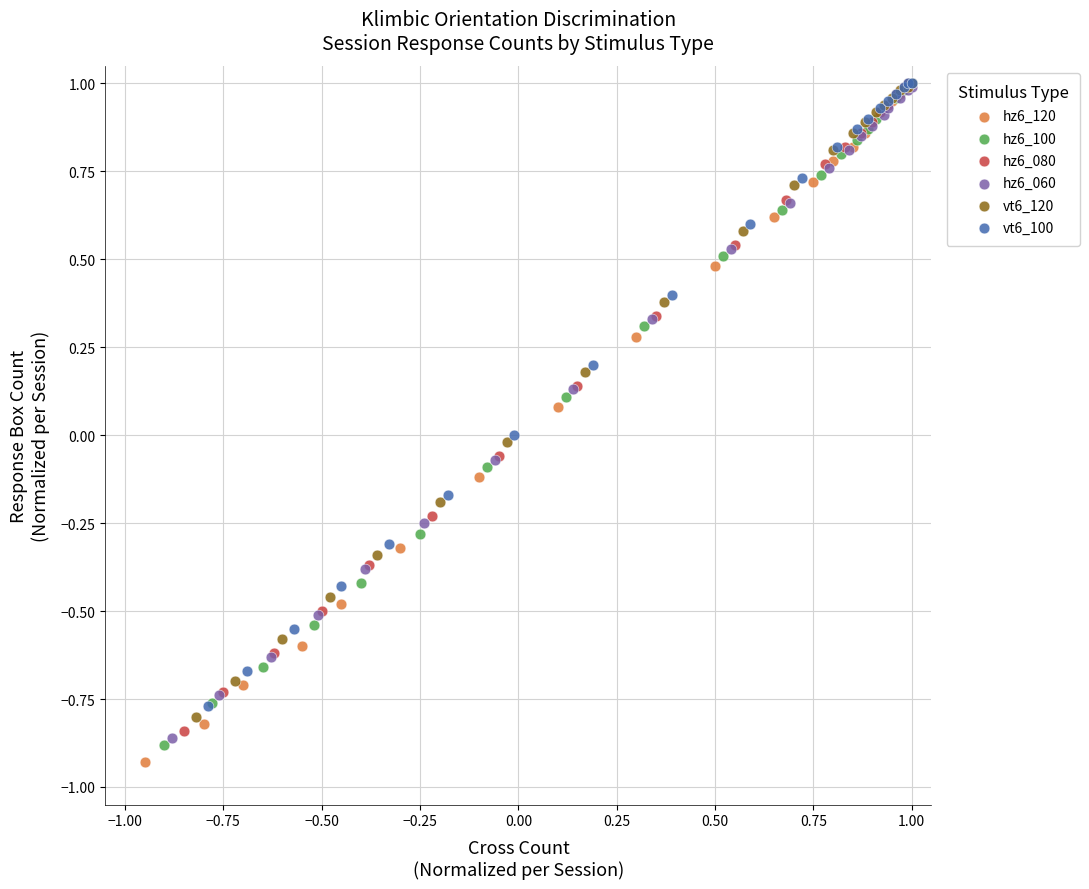

Which series reaches the minimum Y coordinate?

hz6_120